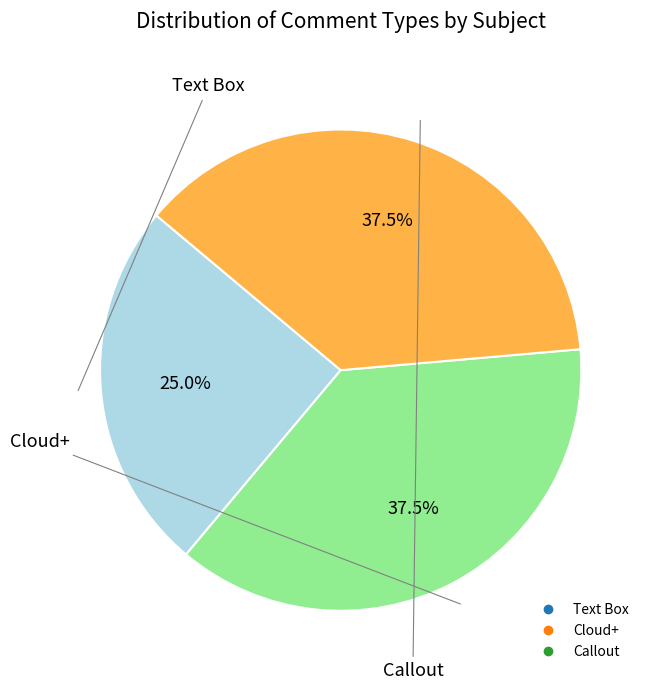

How many slices are in this pie chart?

3